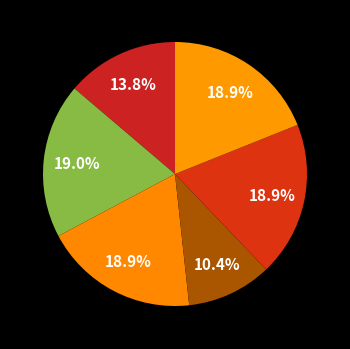

How many slices are in this pie chart?

6